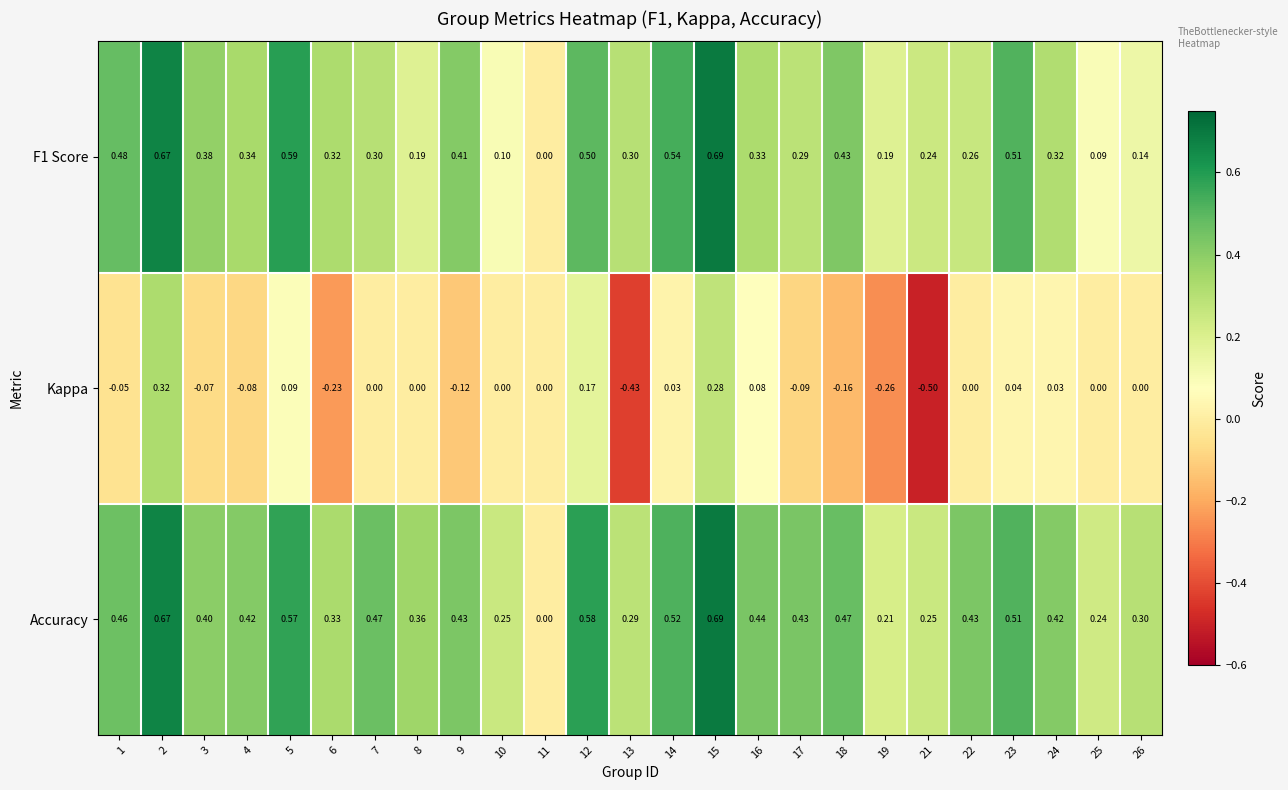

Which series has the largest total across all categories?

Accuracy